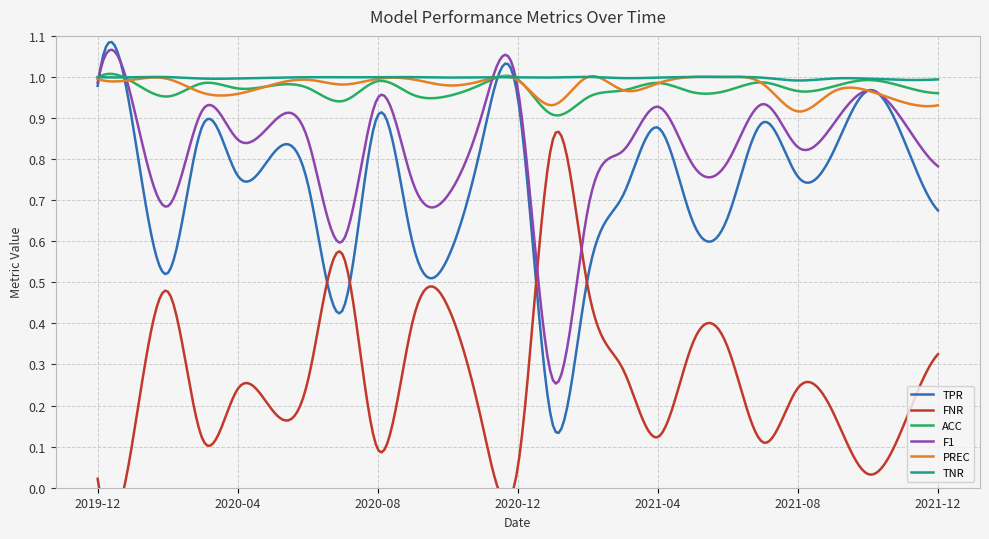

What is the value of the F1 point at the 9th from the left?

0.9